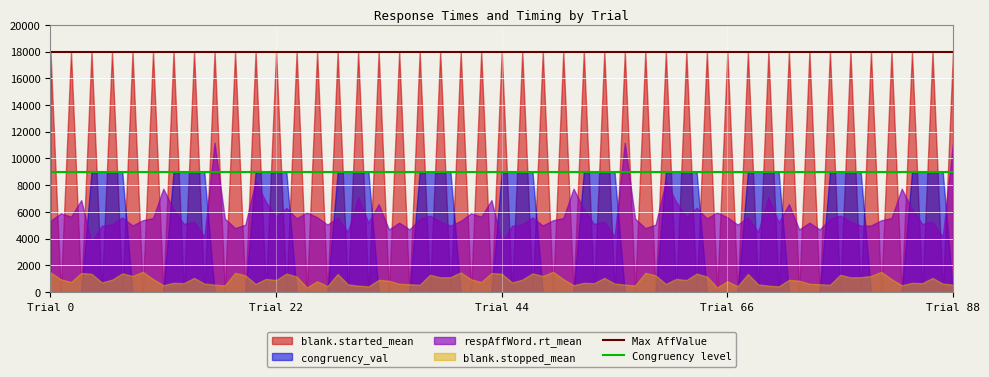

List the series in order of their overall mean, highest first.

blank.started_mean, respAffWord.rt_mean, congruency_val, blank.stopped_mean